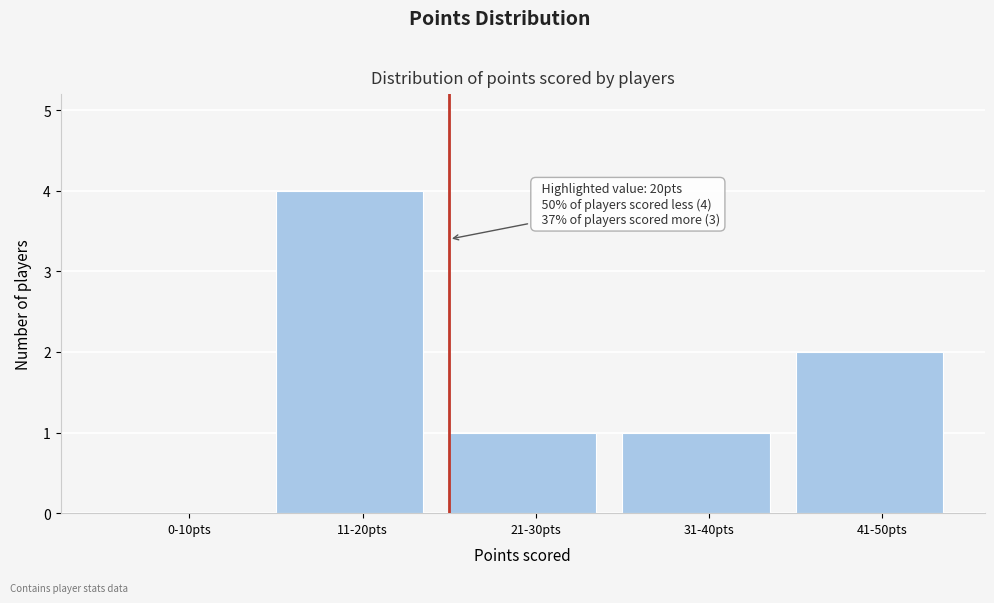

Reading left to right, extract all data points from this chart.

0-10pts=0	11-20pts=4	21-30pts=1	31-40pts=1	41-50pts=2